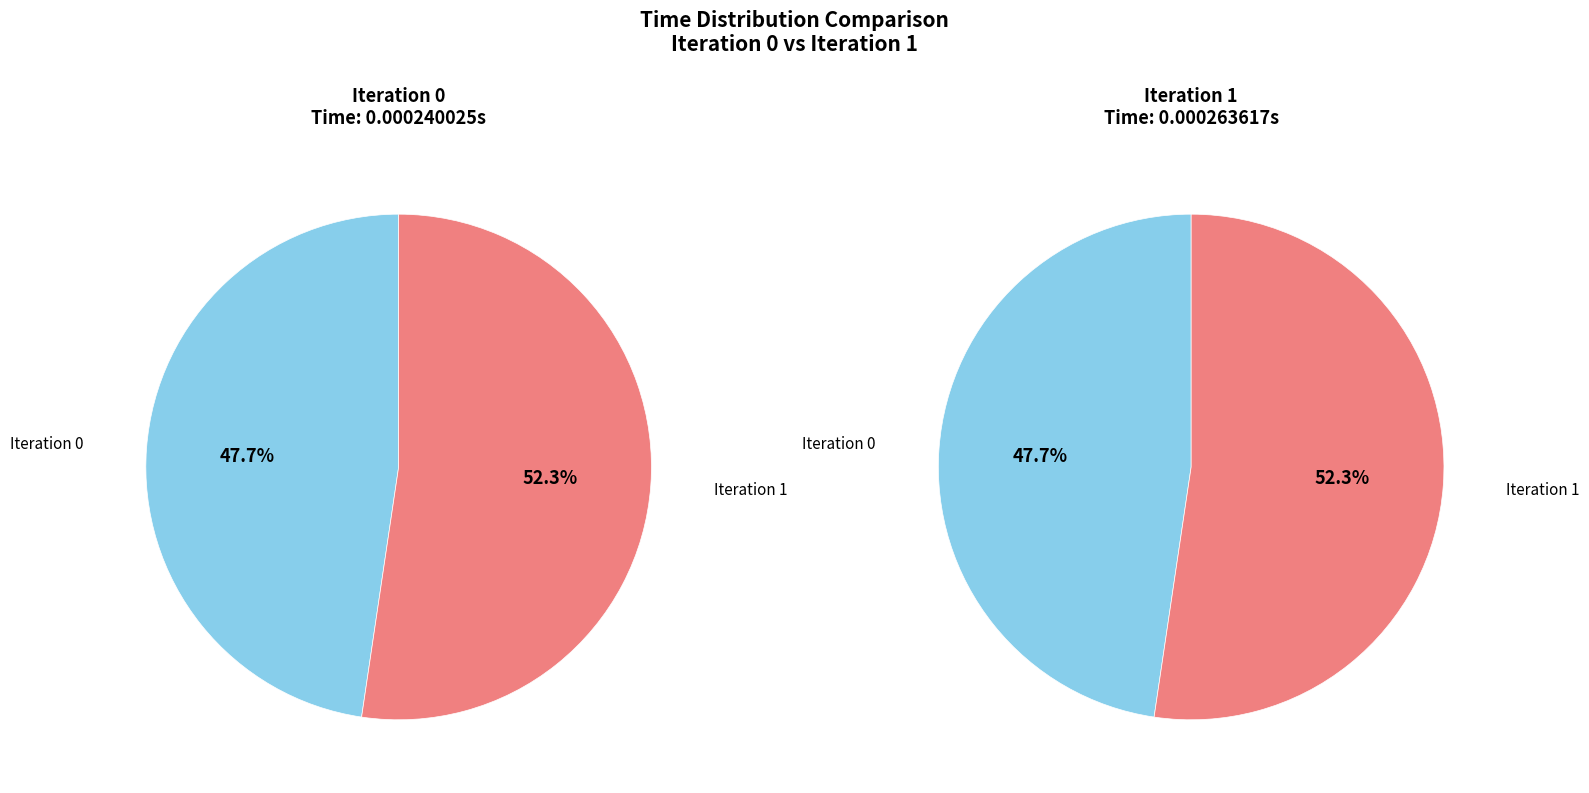

Which category accounts for the majority?

1